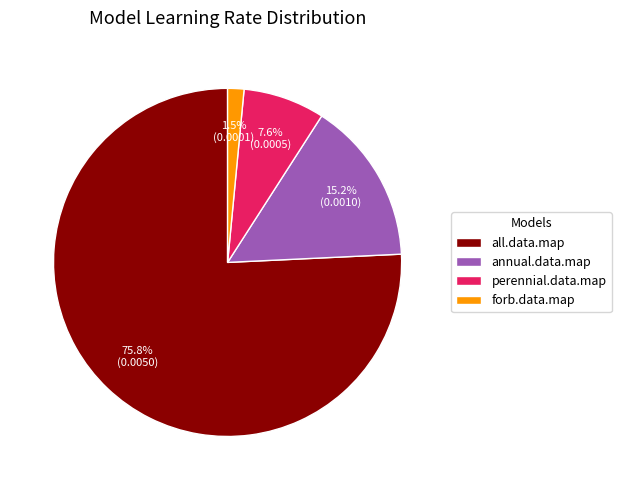

How many slices are in this pie chart?

4